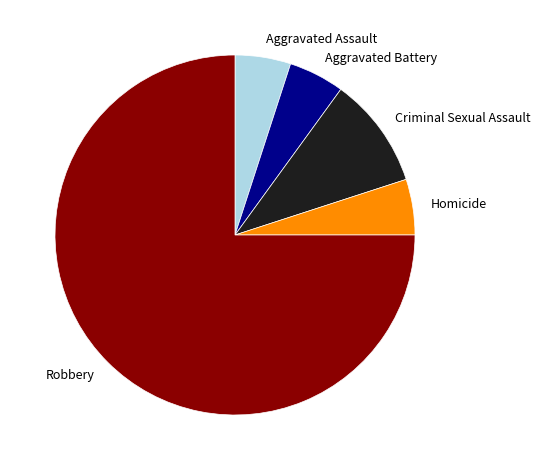

Is Aggravated Assault the majority of the pie?

No